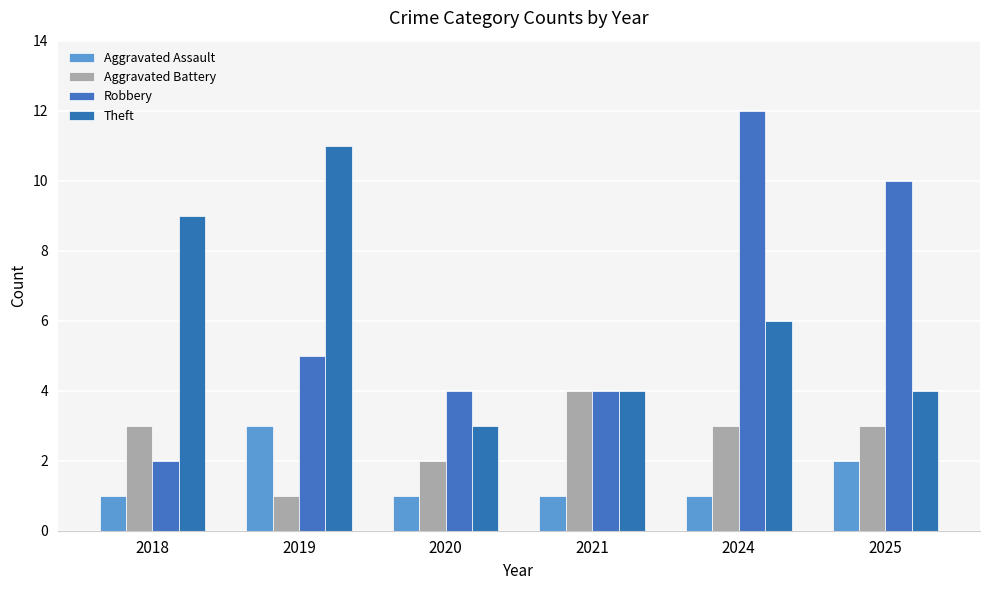

What is the sum of all Aggravated Battery values?

16